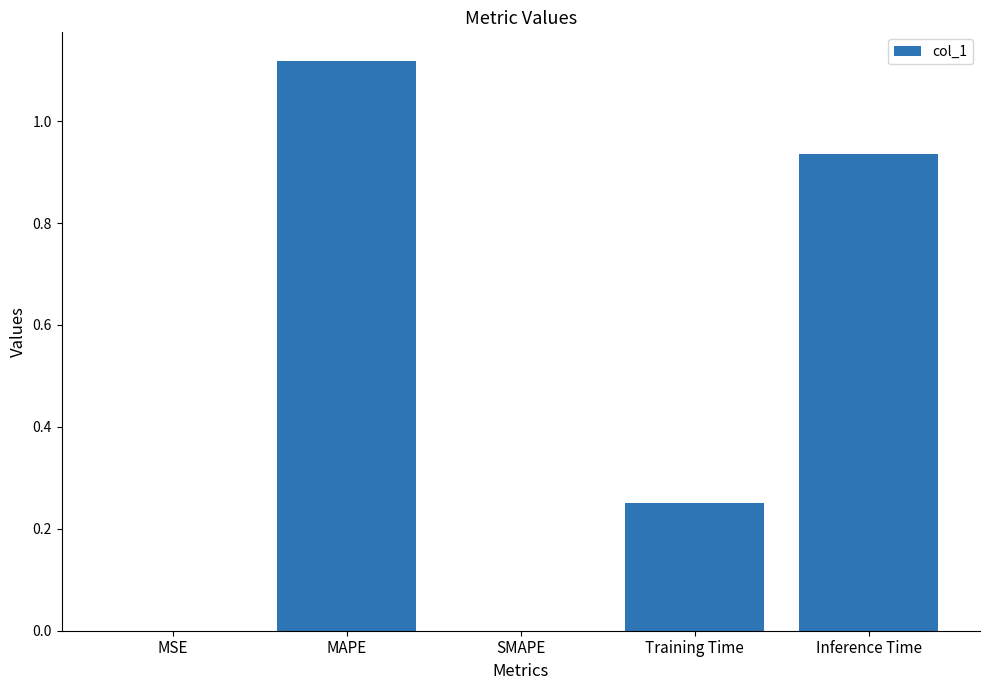

The value at SMAPE is 0.0. True or false?

True